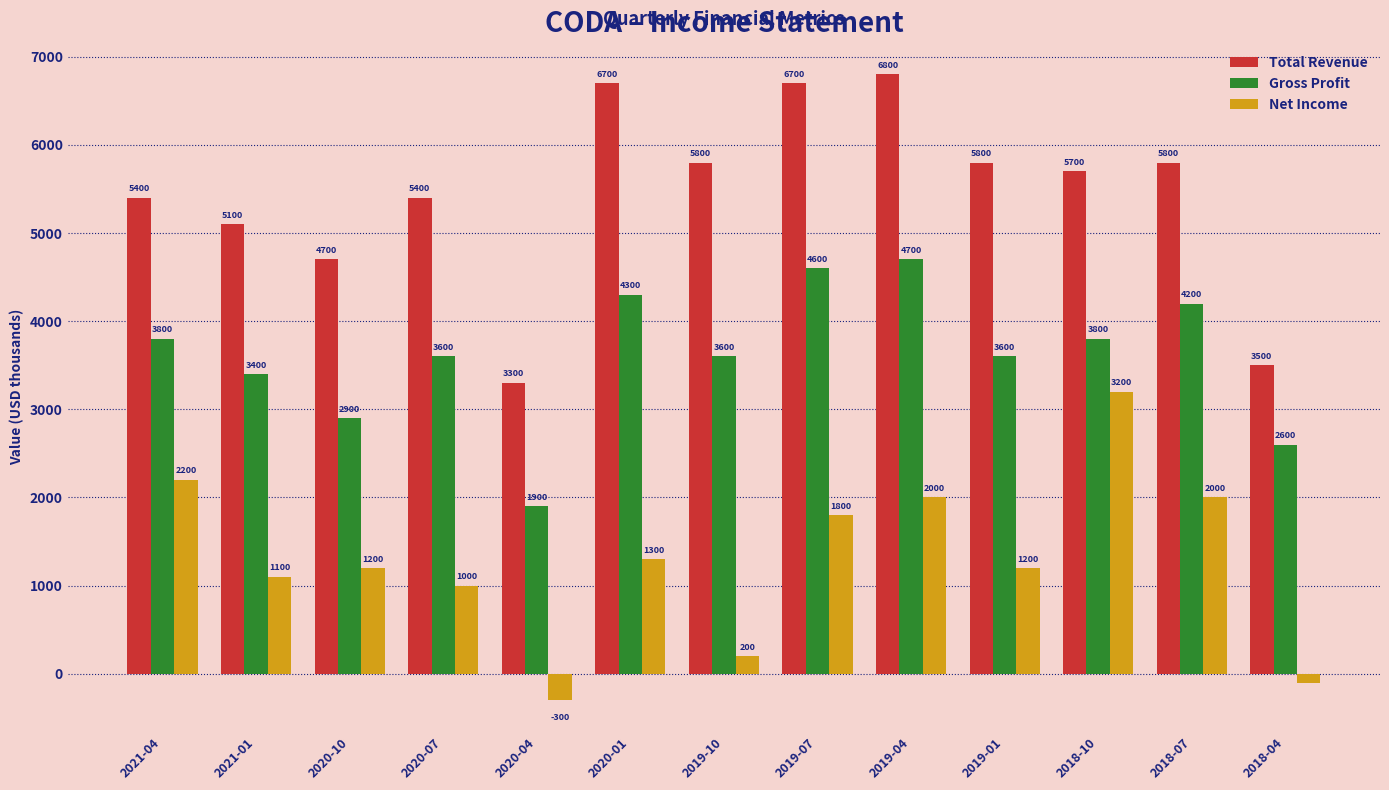

At which category is the sum across all series the highest?

2019-04